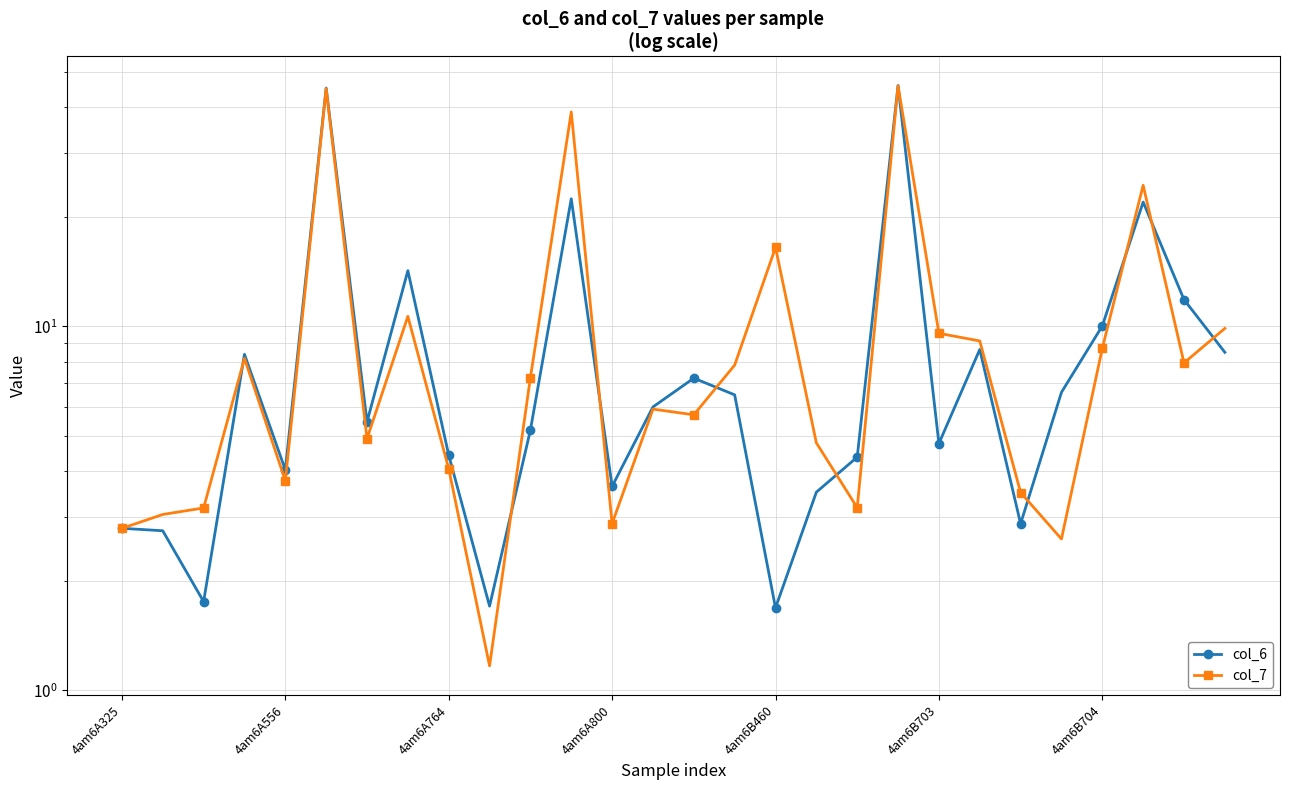

What position from the right is 14?

14